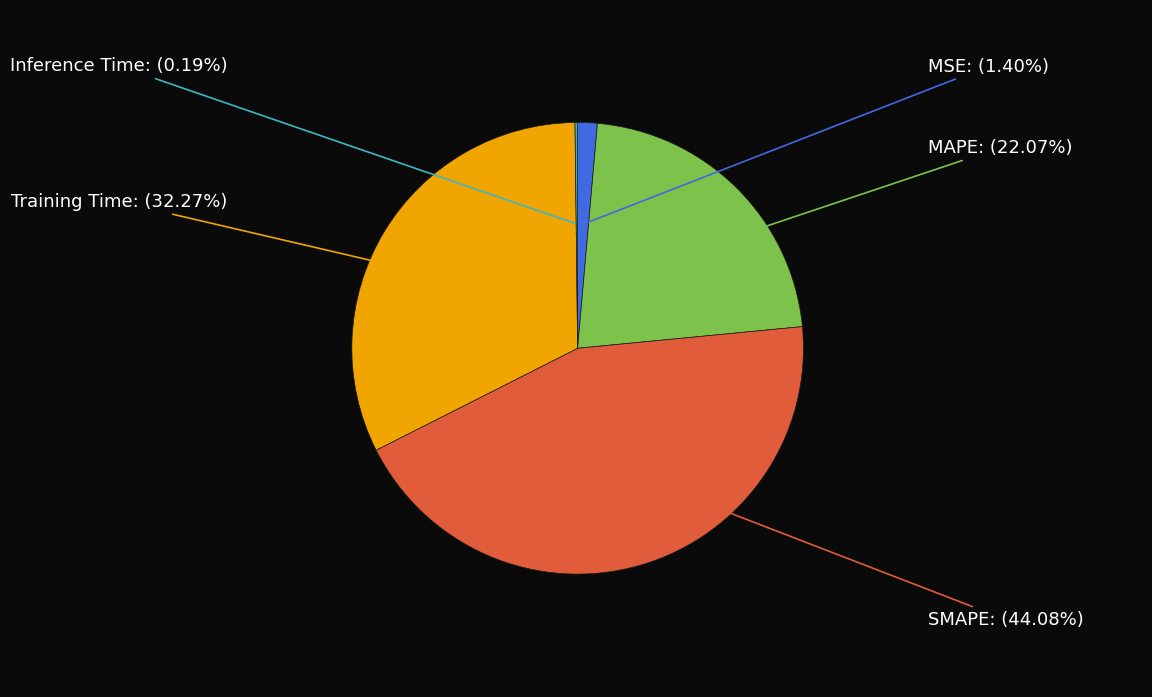

What is the largest slice in the pie chart?

SMAPE